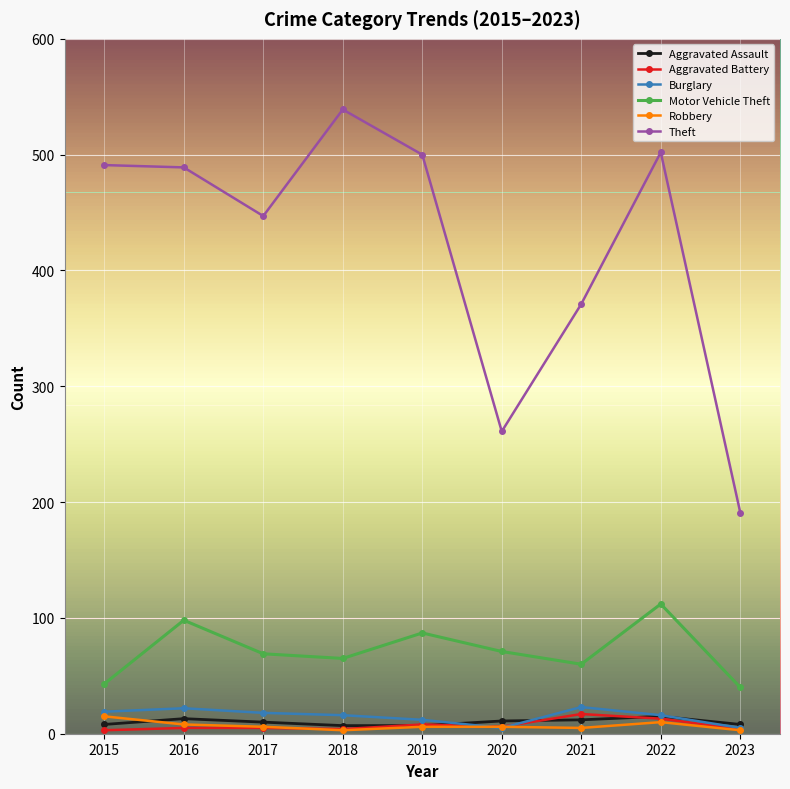

The Motor Vehicle Theft series shows 30 at 2021. True or false?

False